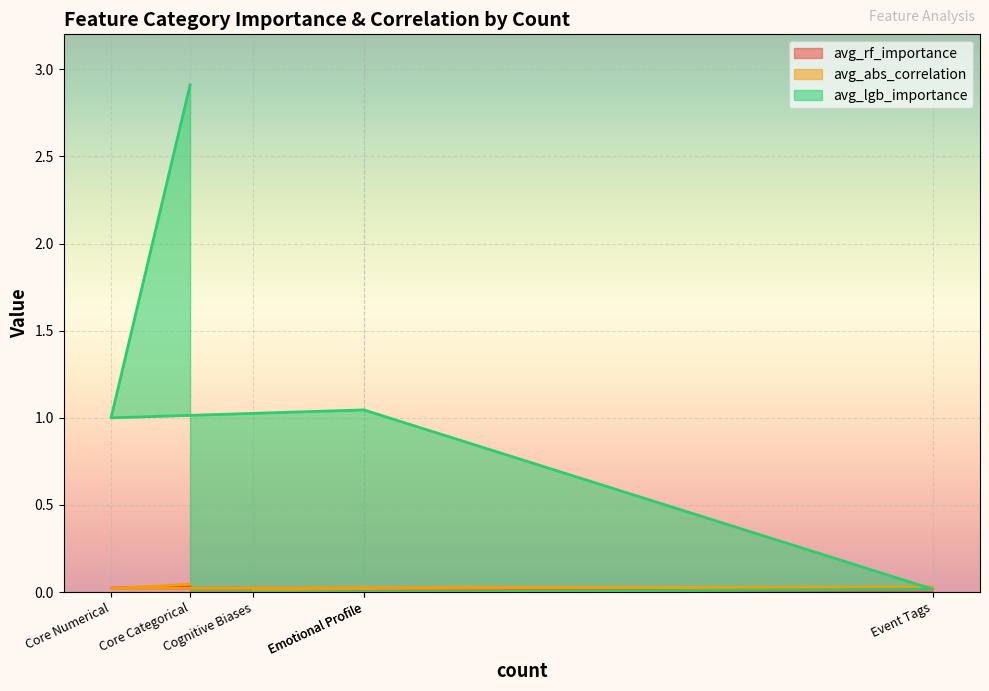

Does the chart display data point markers on the line(s)?

No